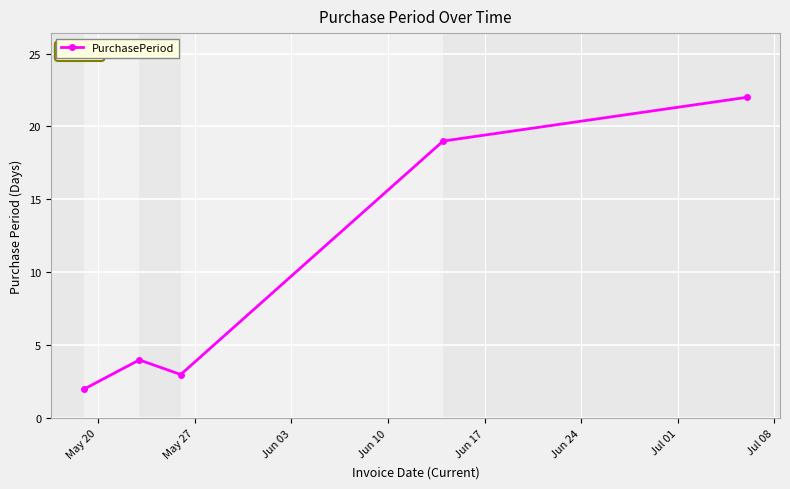

What is the value of the 5th point from the left?

22